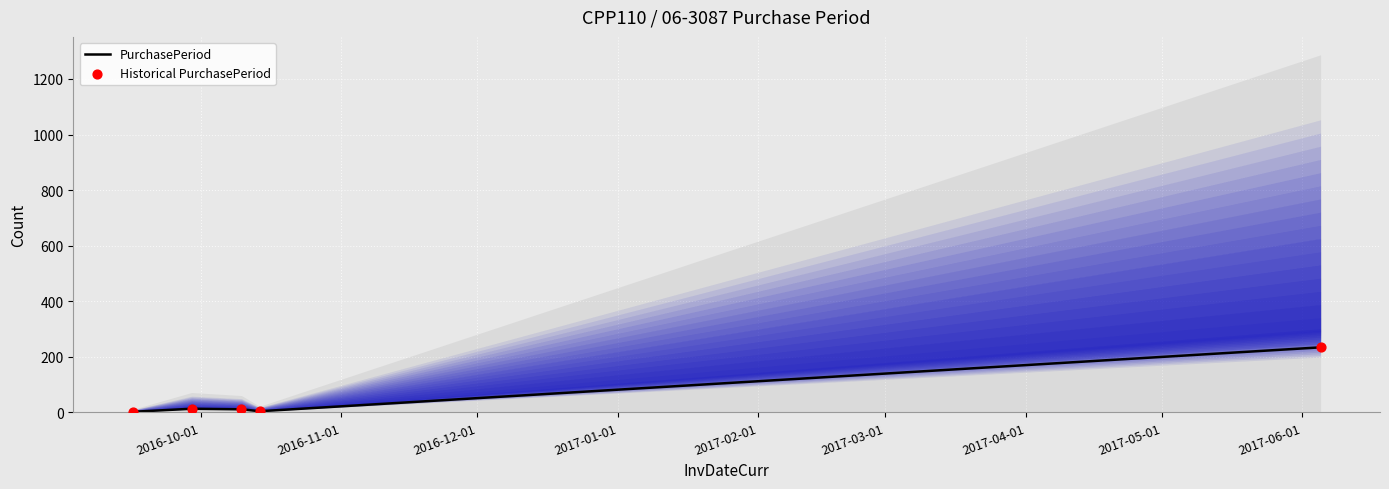

Which series reaches the maximum Y coordinate?

PurchasePeriod